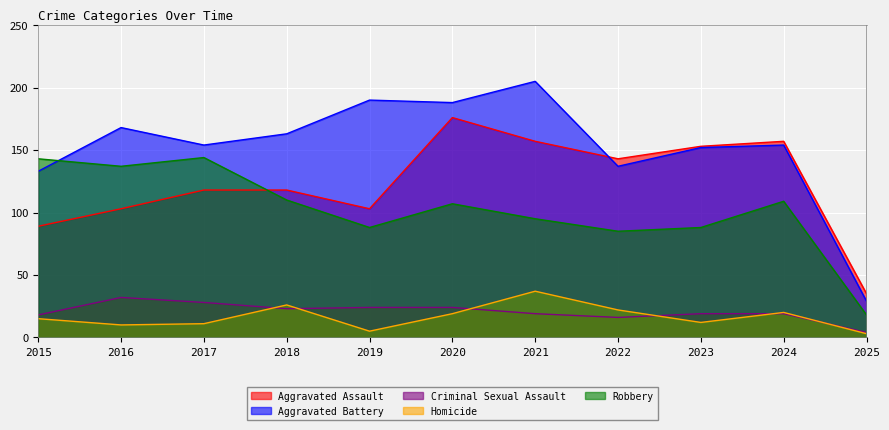

What are all the series names shown in the legend?

Aggravated Assault, Aggravated Battery, Criminal Sexual Assault, Homicide, Robbery